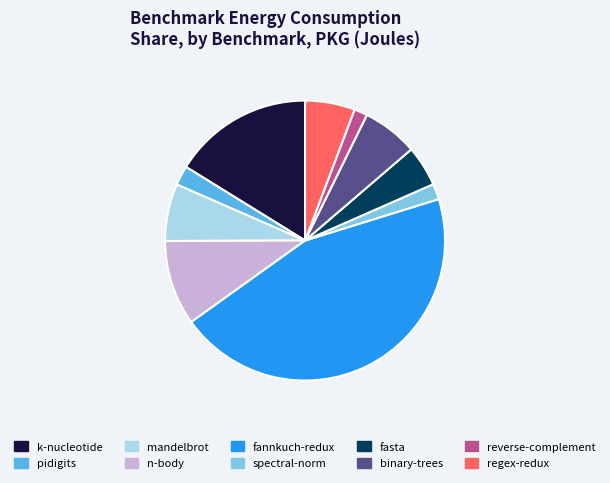

How many slices are in this pie chart?

10